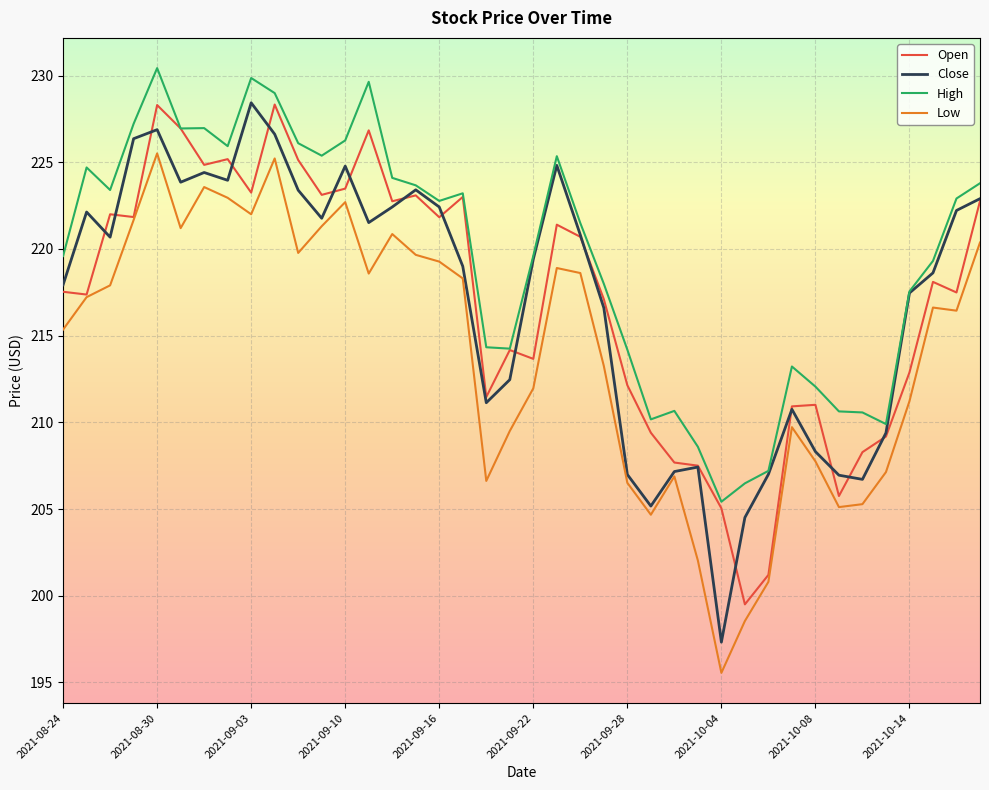

At how many categories does at least one series exceed 206?

39